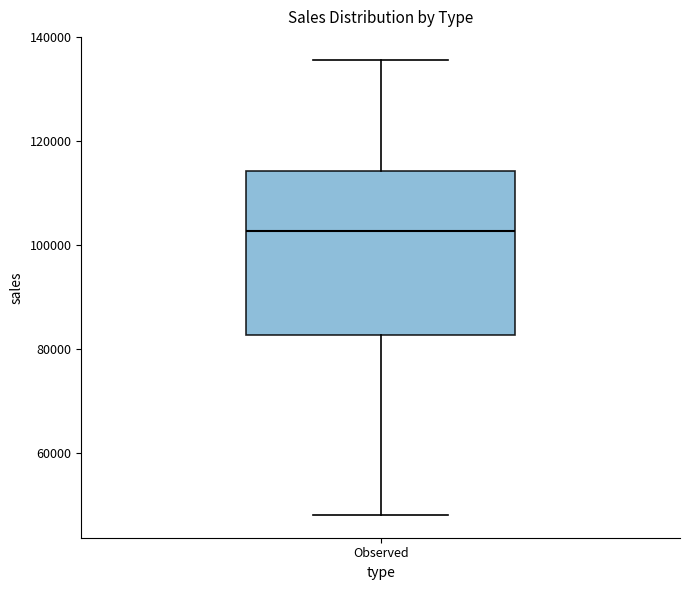

Transcribe this box plot: give where the median line is, the range the box spans, and where the two whiskers end, as read against the y-axis. The values are not printed on the chart, so give them approximately, as read against the axis.

median 102000, box 82000 to 114000, whiskers 48000 to 136000